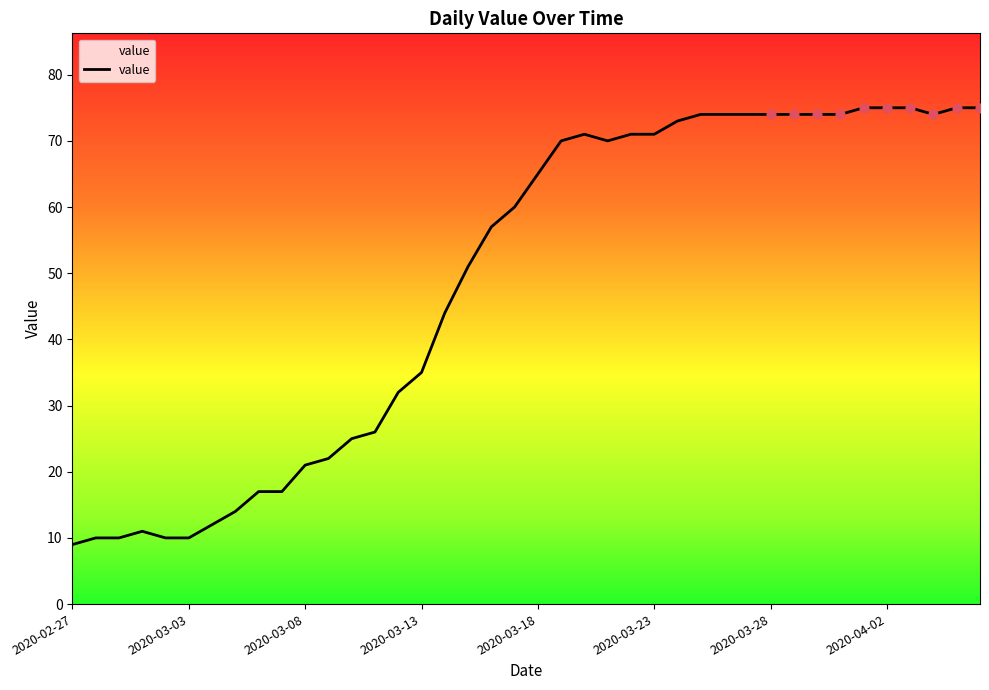

What is the difference between the maximum and minimum values?

66